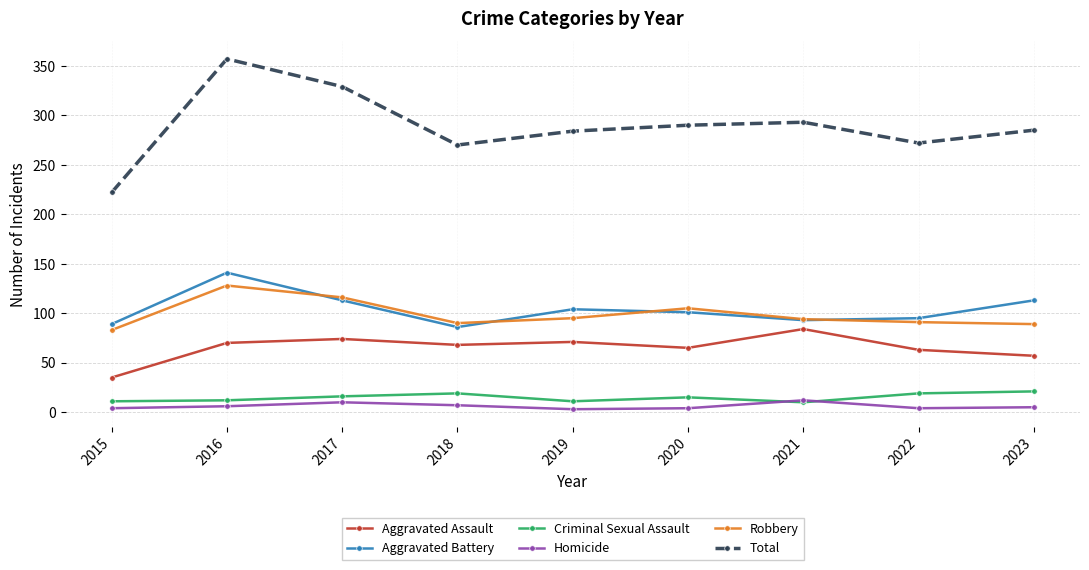

What is the spread (max minus min) of values at 2016?

351